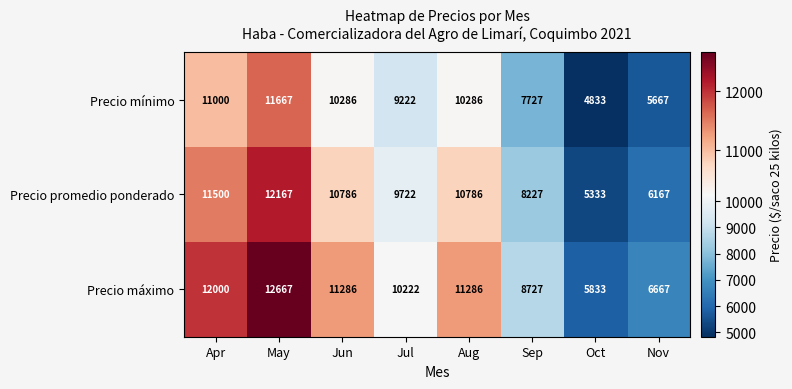

At Apr, list the series in order from largest to smallest.

Precio máximo, Precio promedio ponderado, Precio mínimo